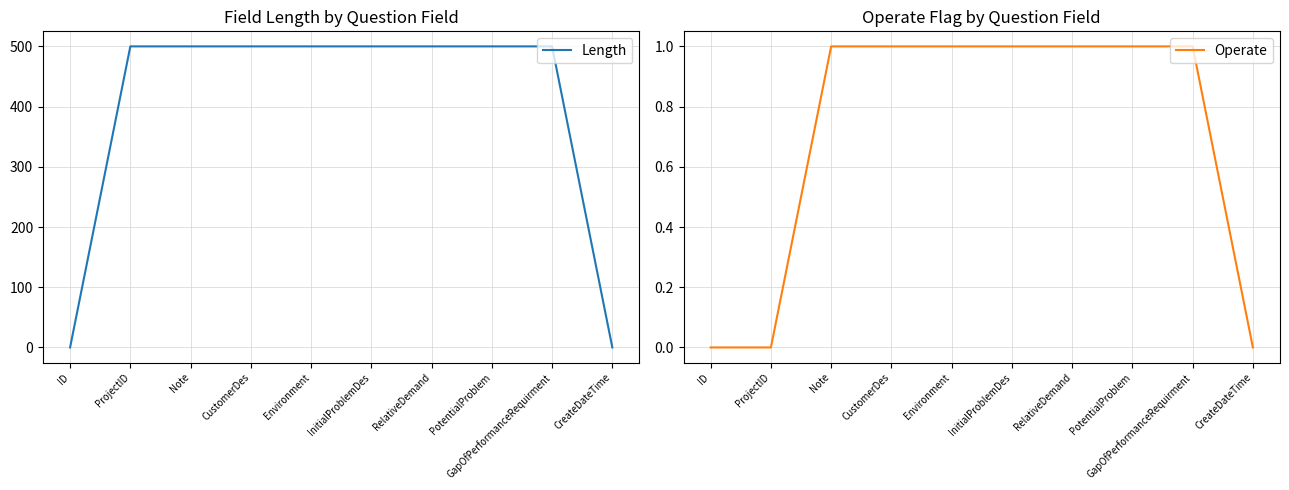

Rank the series by their maximum value, from highest to lowest.

Length, Operate